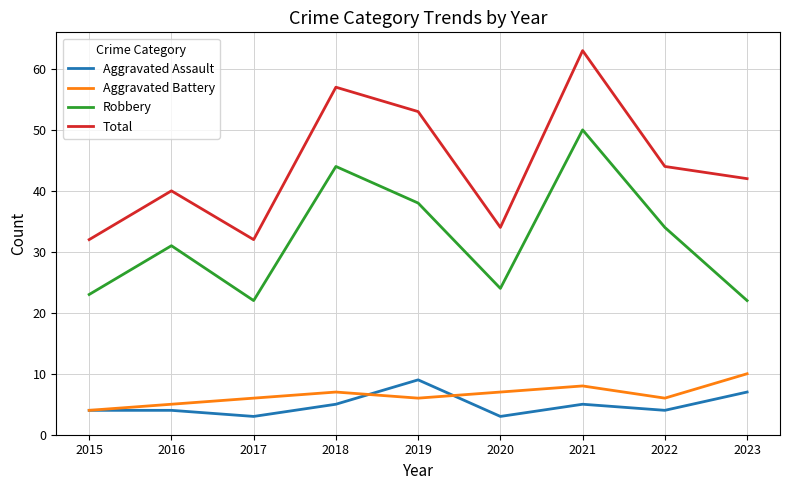

True or false: Aggravated Assault and Robbery cross at least once.

False